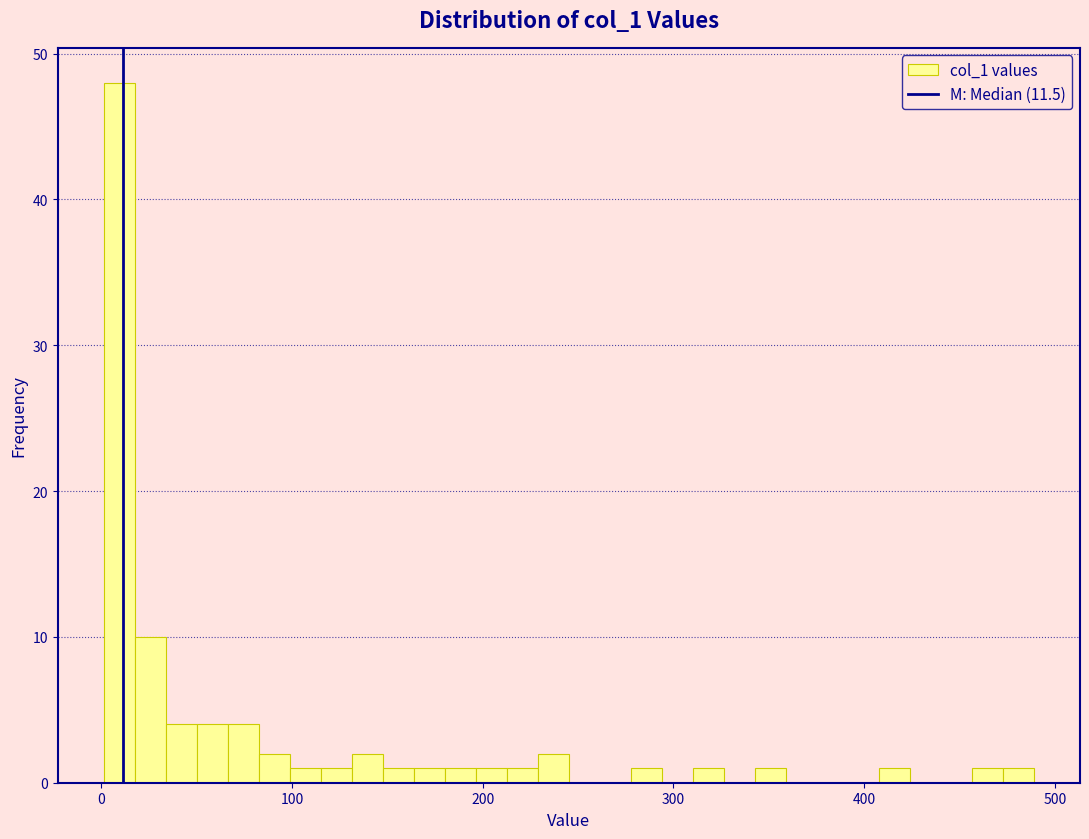

Read against the x-axis, roughly where is the centre of the tallest bar?

10